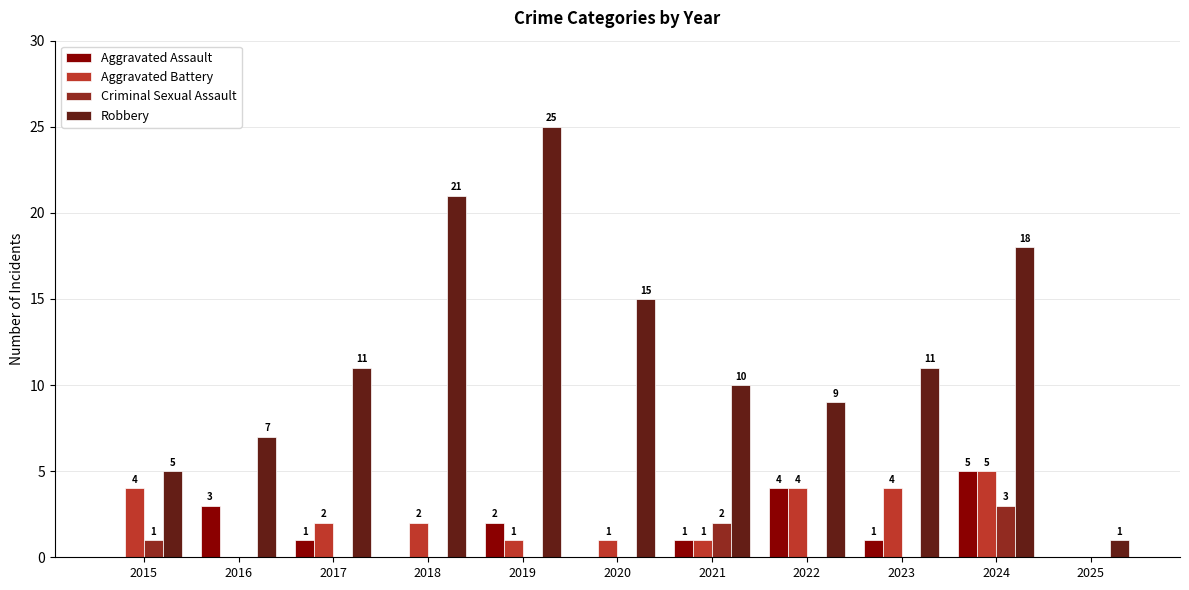

Reading left to right, what are all the values shown in this chart?

Aggravated Assault: 2015=0	2016=3	2017=1	2018=0	2019=2	2020=0	2021=1	2022=4	2023=1	2024=5	2025=0
Aggravated Battery: 2015=4	2016=0	2017=2	2018=2	2019=1	2020=1	2021=1	2022=4	2023=4	2024=5	2025=0
Criminal Sexual Assault: 2015=1	2016=0	2017=0	2018=0	2019=0	2020=0	2021=2	2022=0	2023=0	2024=3	2025=0
Robbery: 2015=5	2016=7	2017=11	2018=21	2019=25	2020=15	2021=10	2022=9	2023=11	2024=18	2025=1